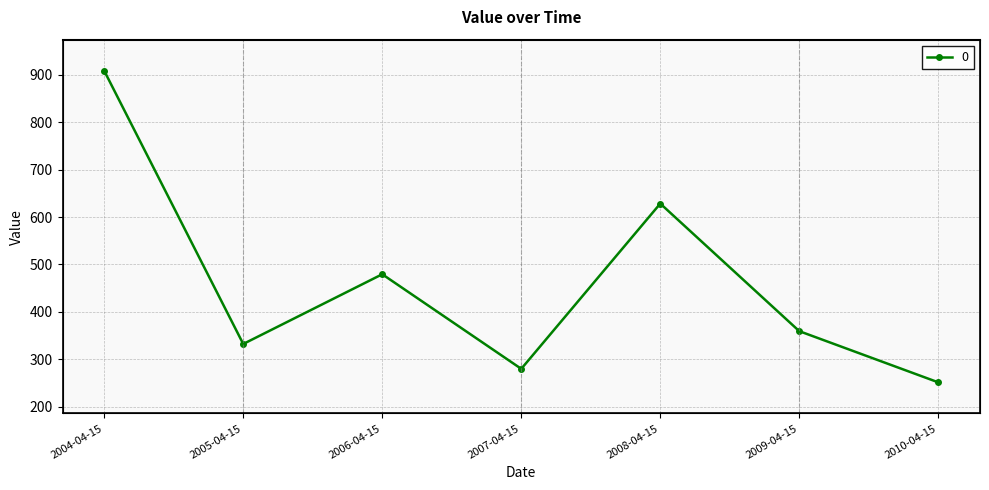

Reading left to right, list all the values displayed in this chart.

908.2	332.4	479.4	280.0	628.3	359.4	251.5